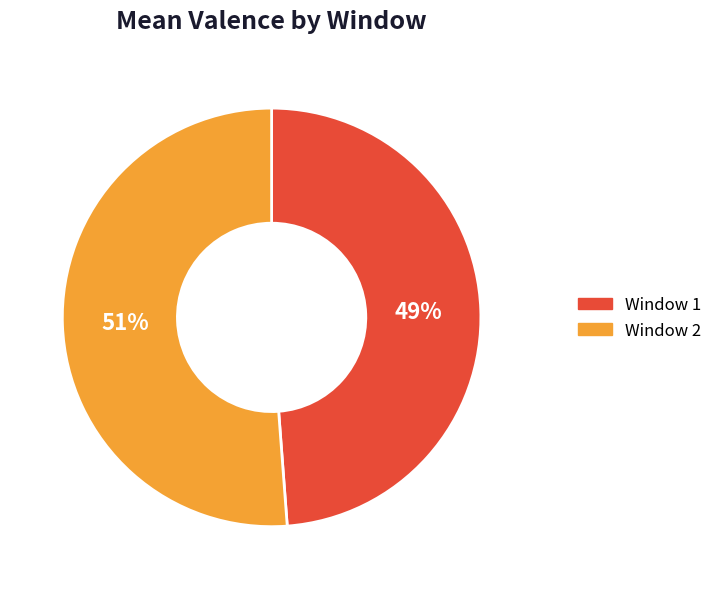

Combined, do Window 2 and Window 1 account for over 50%?

Yes